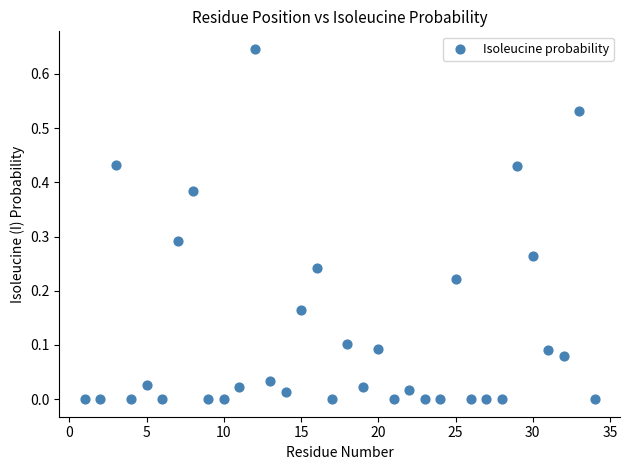

What is the range of X values (max minus min)?

33.0